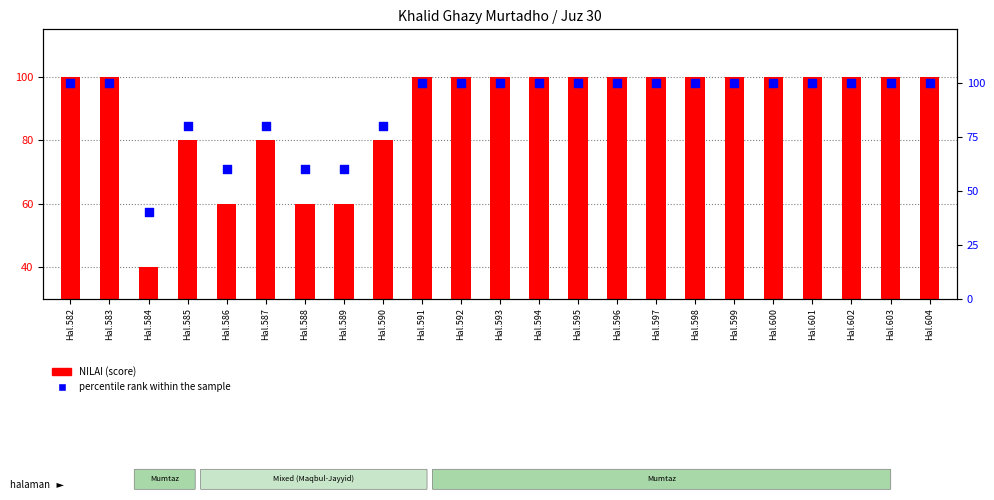

At which category is the sum across all series the highest?

Hal.582